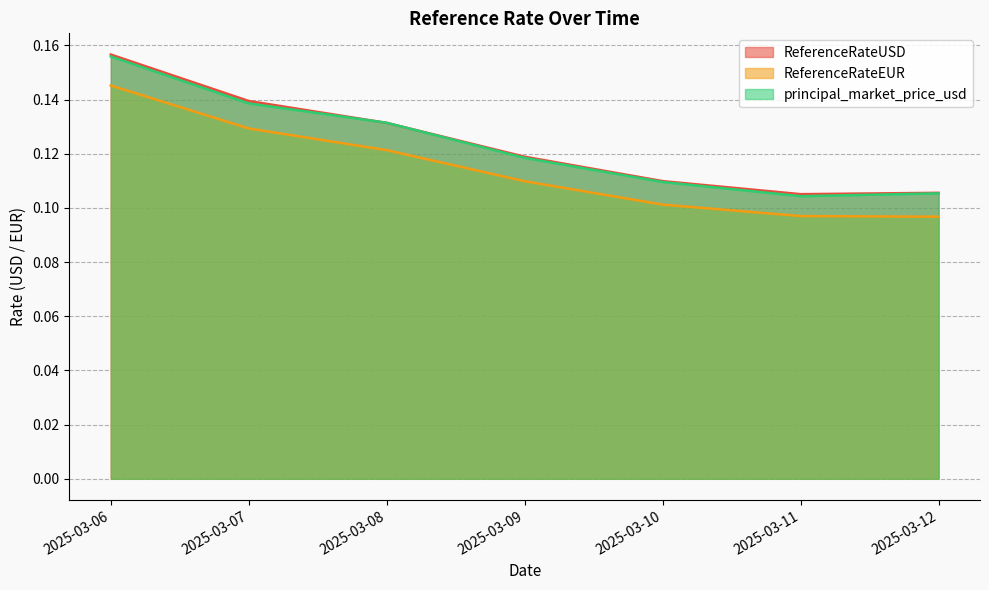

Reading right to left, transcribe all the data shown in this chart.

ReferenceRateUSD: 2025-03-12=0.1	2025-03-11=0.1	2025-03-10=0.1	2025-03-09=0.1	2025-03-08=0.1	2025-03-07=0.1	2025-03-06=0.2
ReferenceRateEUR: 2025-03-12=0.1	2025-03-11=0.1	2025-03-10=0.1	2025-03-09=0.1	2025-03-08=0.1	2025-03-07=0.1	2025-03-06=0.1
principal_market_price_usd: 2025-03-12=0.1	2025-03-11=0.1	2025-03-10=0.1	2025-03-09=0.1	2025-03-08=0.1	2025-03-07=0.1	2025-03-06=0.2